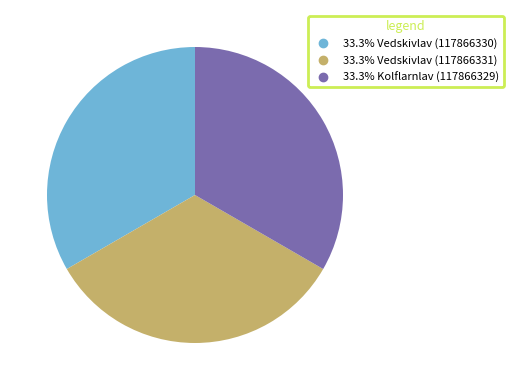

Does any single category account for the majority?

No